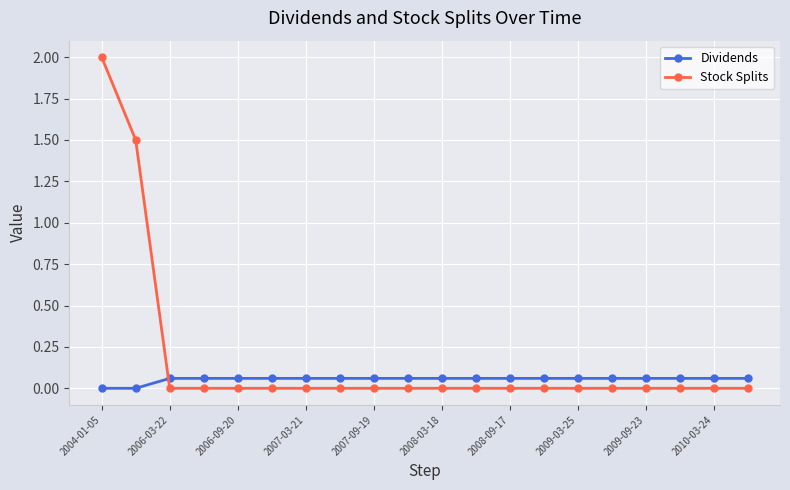

What is the difference between the maximum and minimum values in the Stock Splits series?

2.0